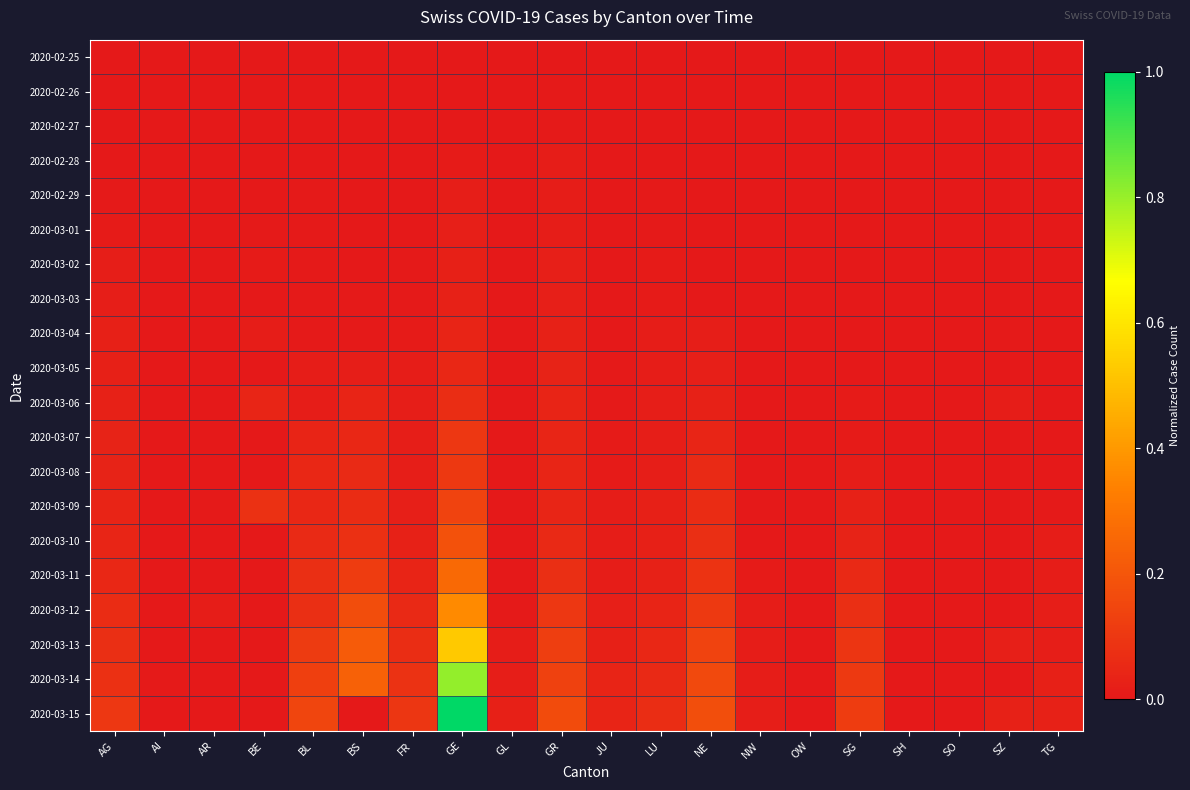

How many series are shown in this chart?

20